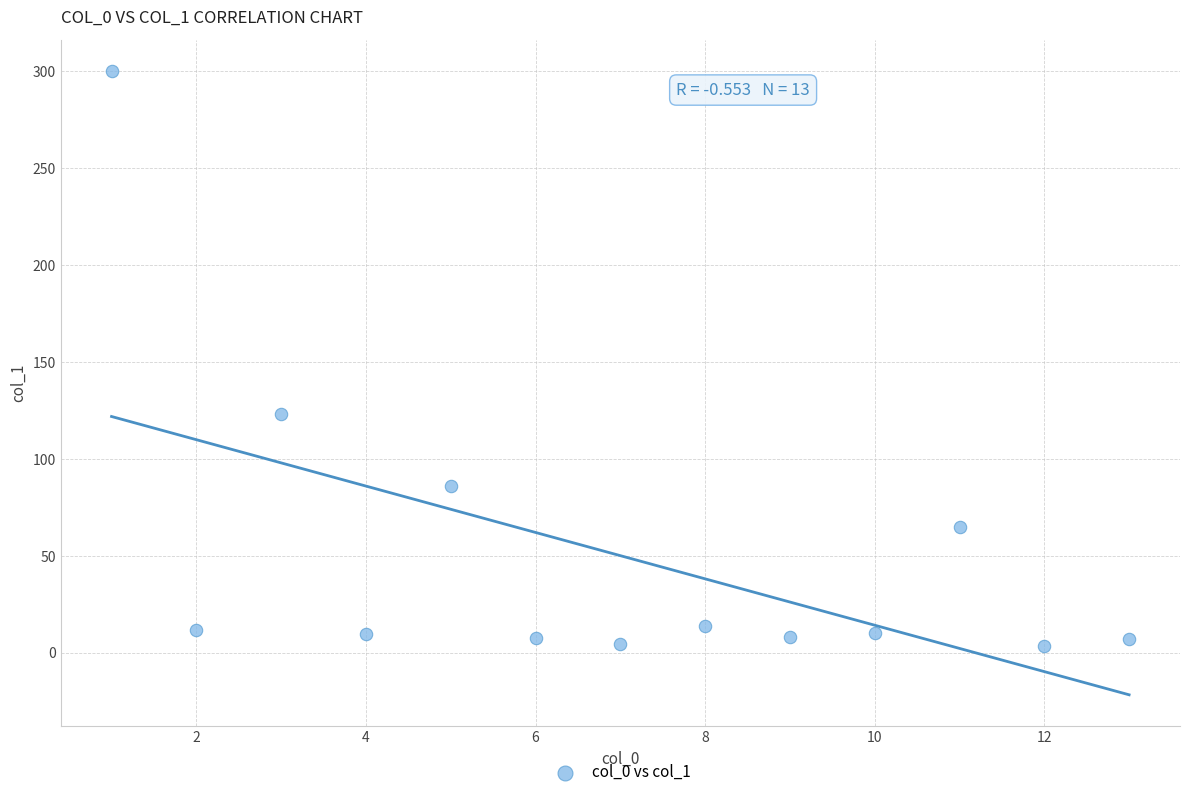

What is the range of X values (max minus min)?

12.0